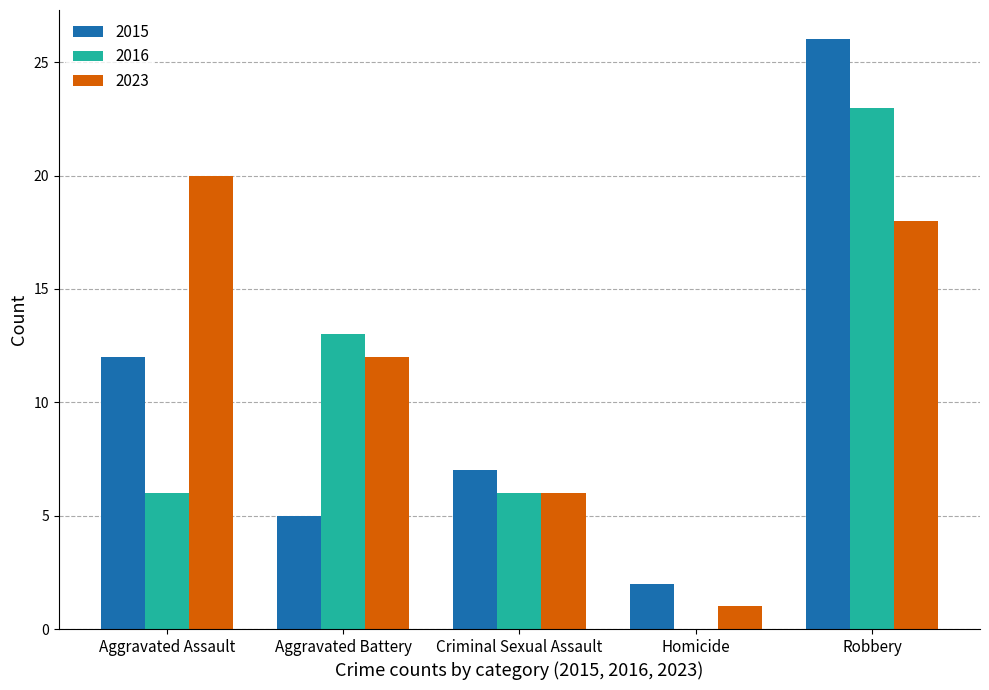

How many groups of bars are there?

5